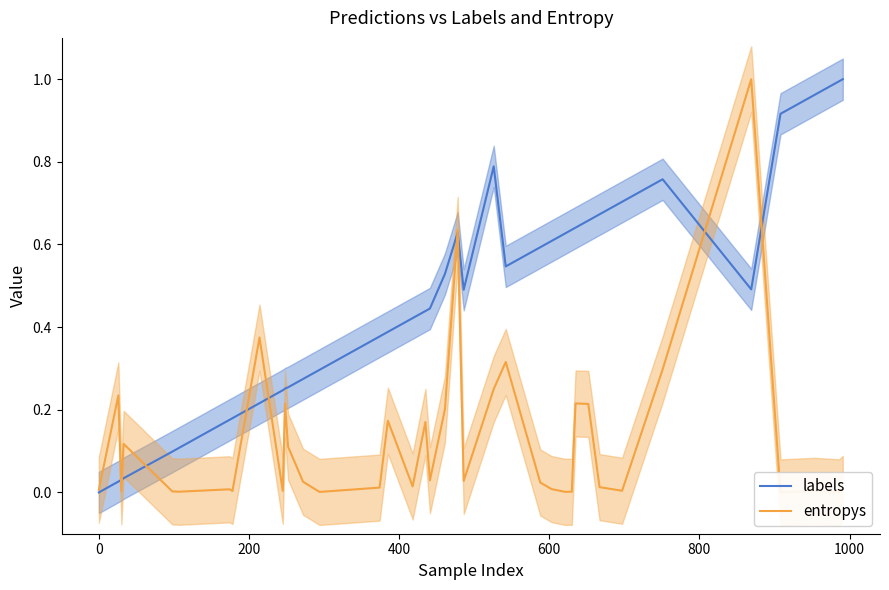

How many values in entropys are above zero?

39